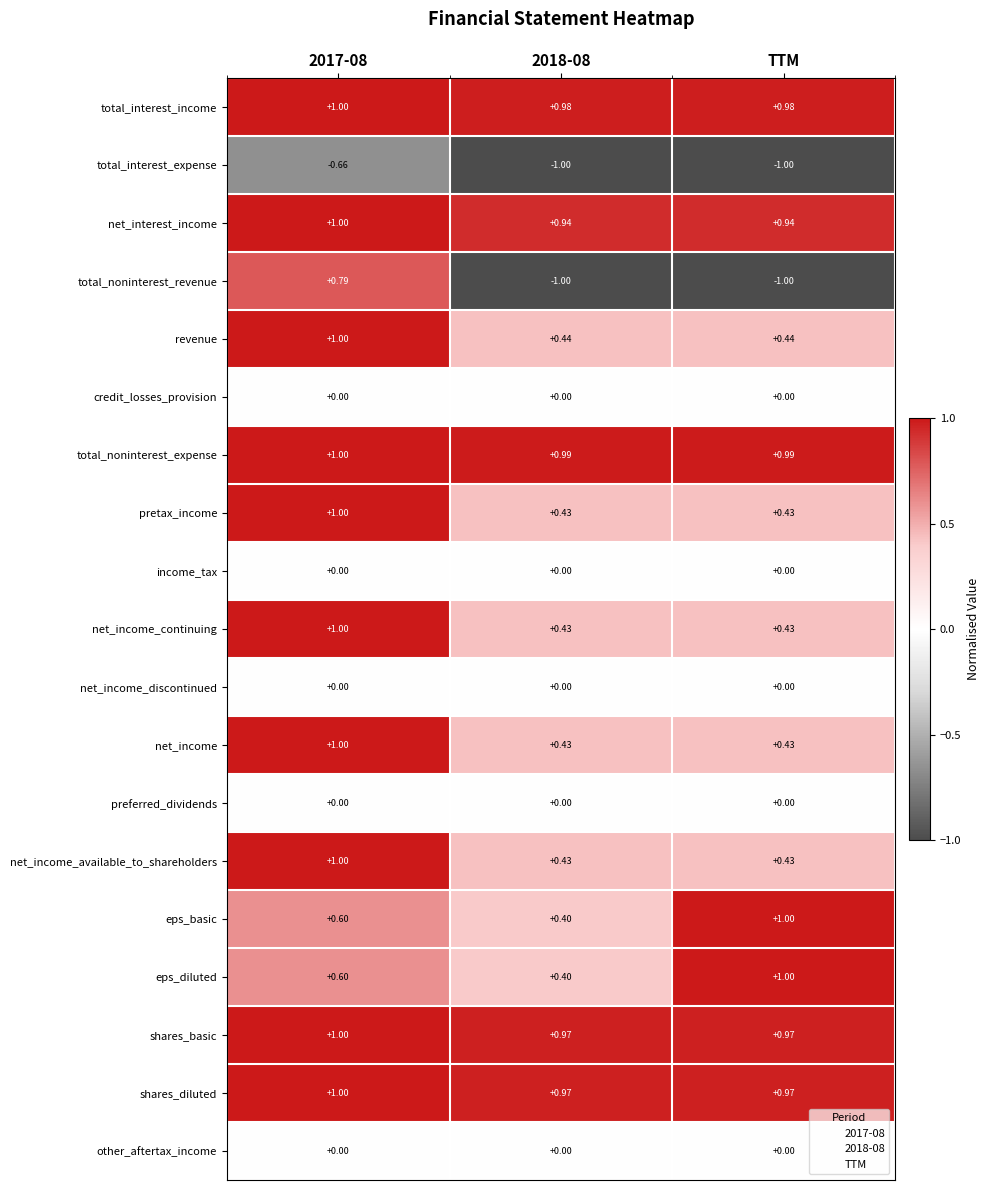

Which series has the largest total across all categories?

total_noninterest_expense